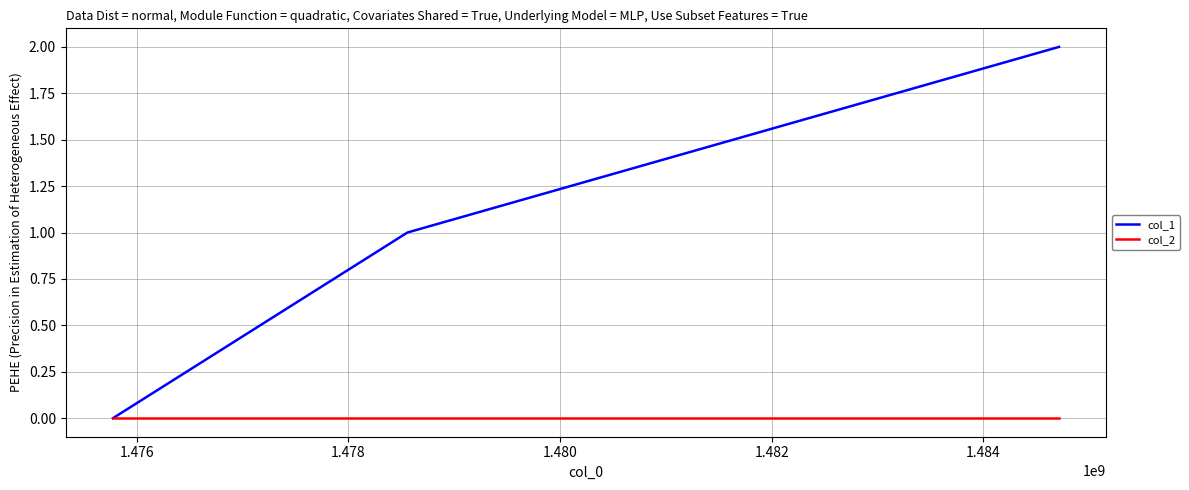

How many lines are shown in the chart?

2